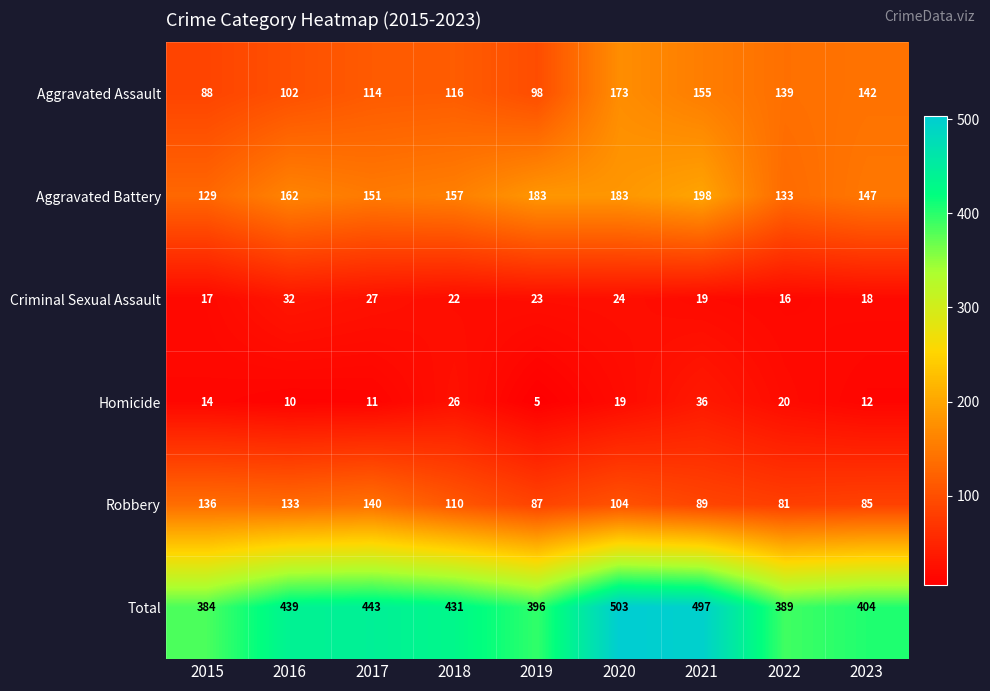

What is the approximate value of Aggravated Assault at 2018?

116